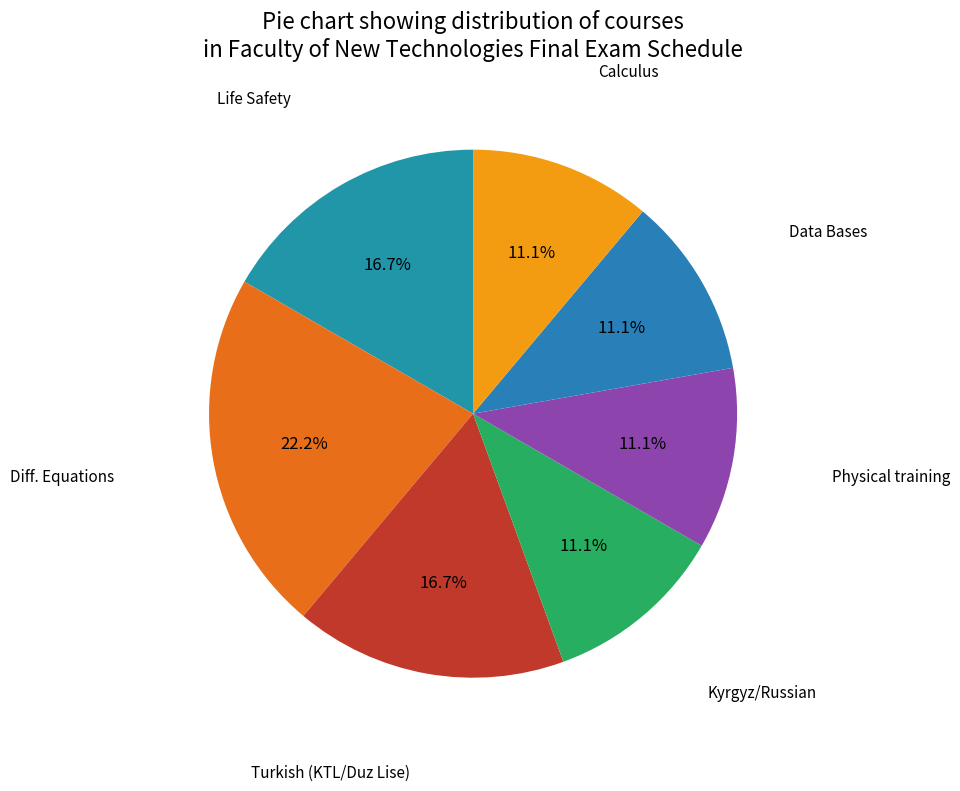

Which category has the biggest portion of the pie?

Diff. Equations